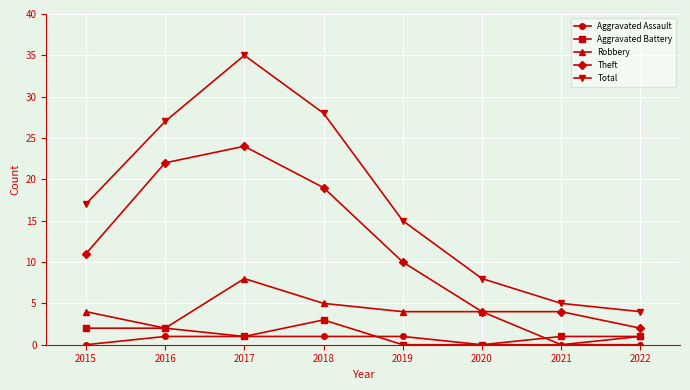

Reading left to right, list all the values displayed in this chart.

Aggravated Assault: 0	1	1	1	1	0	0	0
Aggravated Battery: 2	2	1	3	0	0	1	1
Robbery: 4	2	8	5	4	4	0	1
Theft: 11	22	24	19	10	4	4	2
Total: 17	27	35	28	15	8	5	4